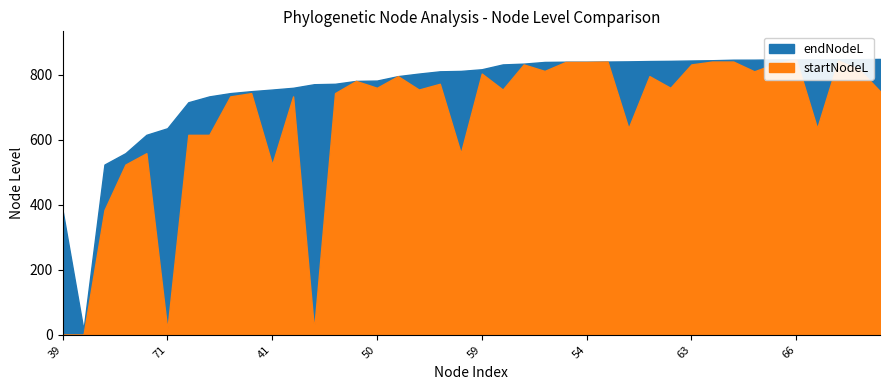

What is the value of the endNodeL point at the 21st from the left?

816.8